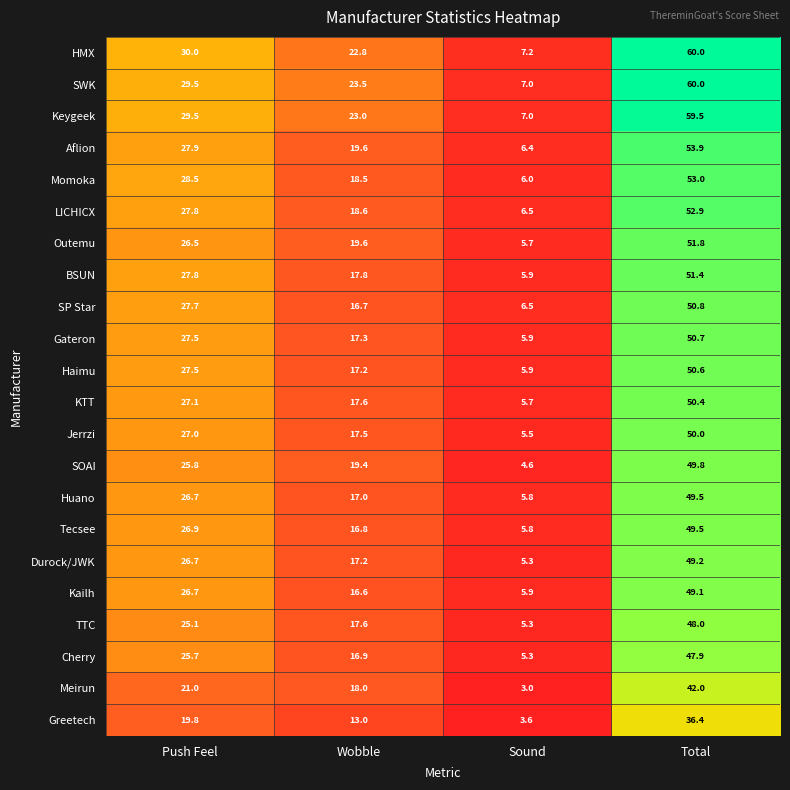

What is the greatest value displayed?

60.0